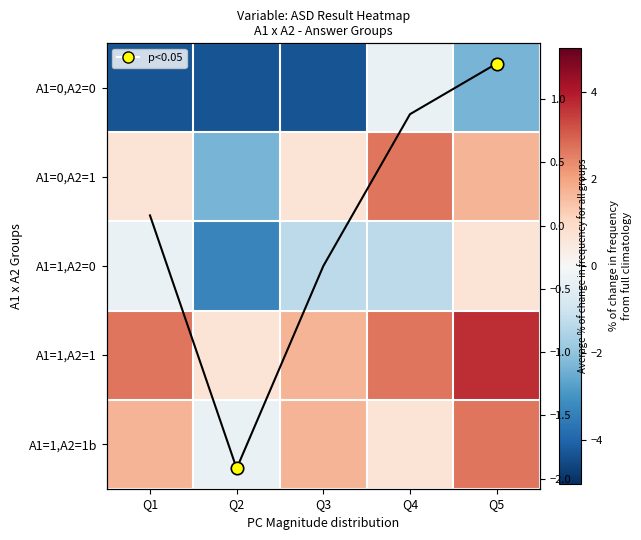

What is the difference between the maximum and second lowest values in the A1=0,A2=0 series?

4.0